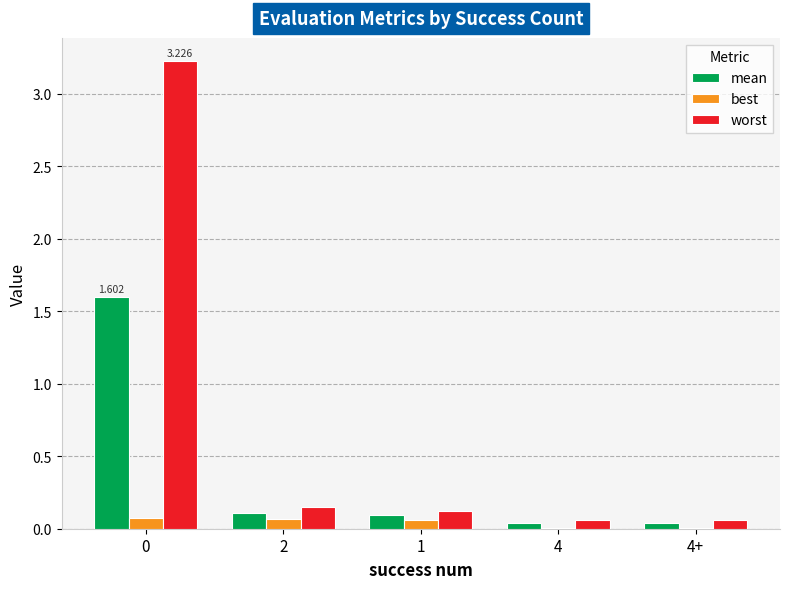

Is the value of worst at 0 greater than the value of best at 4?

Yes